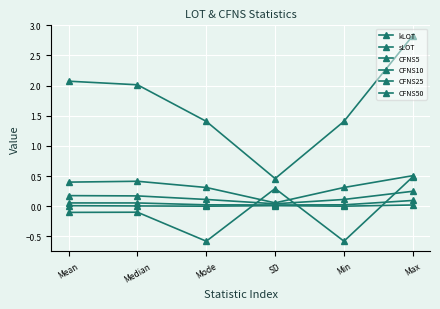

True or false: CFNS25 and CFNS50 cross at least once.

False